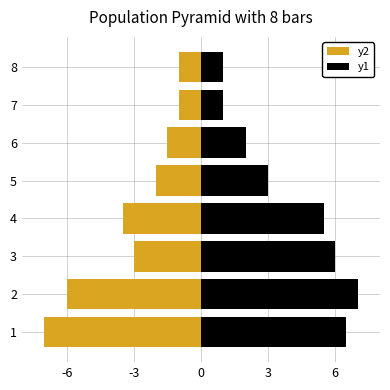

What is the difference between the y2 values at 2 and 1?

1.0